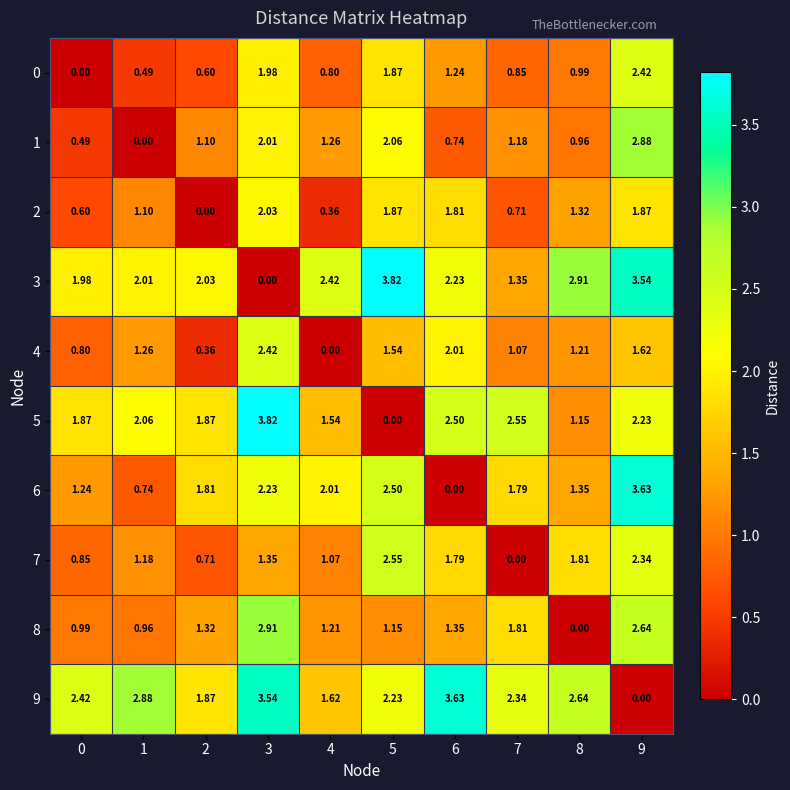

Which series changed the most between 2 and 5?

2